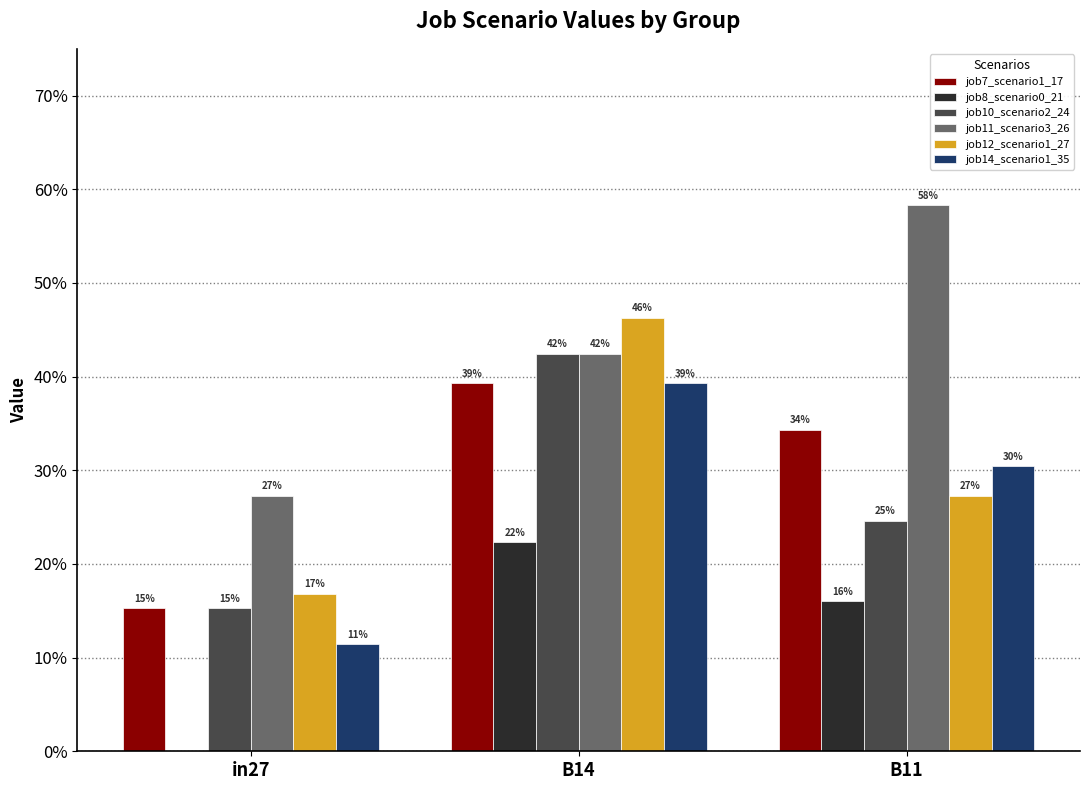

Are the bars grouped side by side (vs. stacked)?

Yes